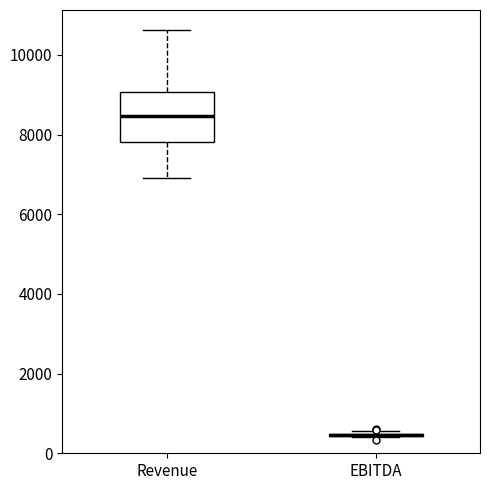

Comparing the boxes themselves (not the whiskers), which one is the tallest?

Revenue